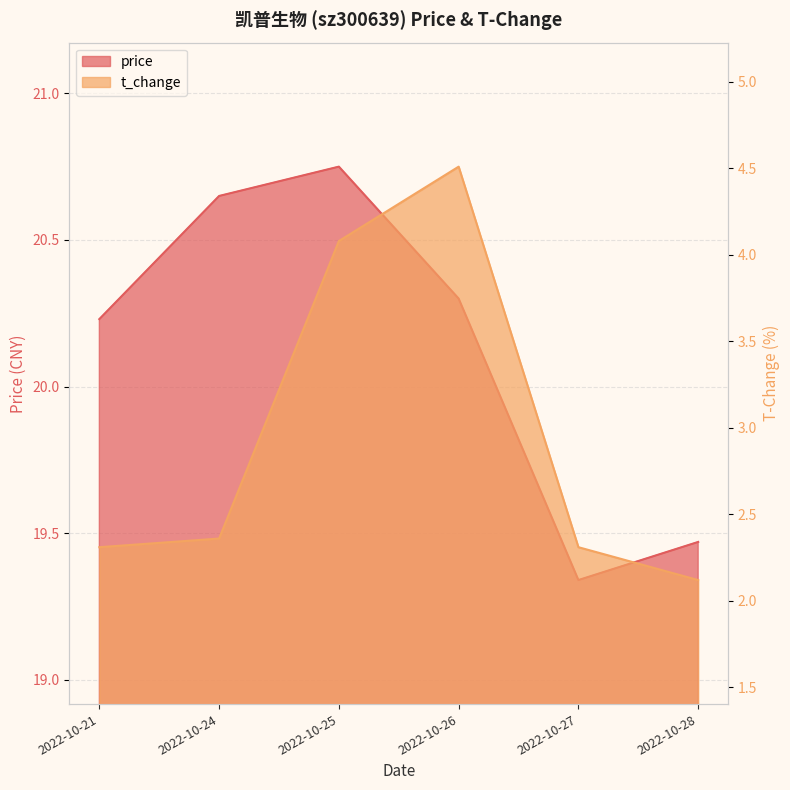

What is the total value across all series at 2022-10-26?

24.8